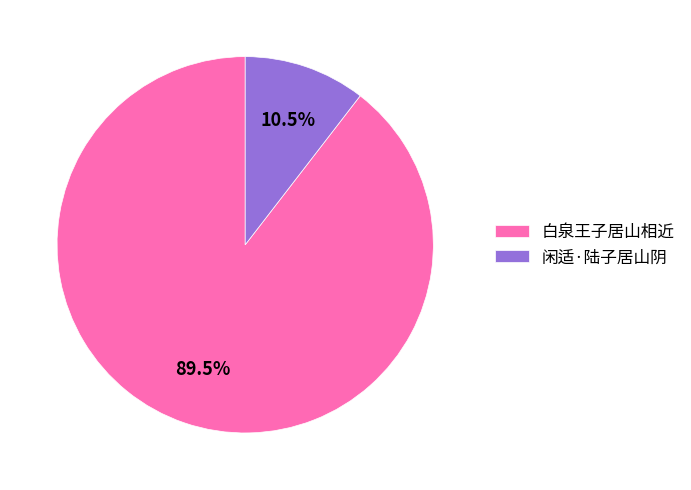

What is the smallest slice in the pie chart?

闲适·陆子居山阴